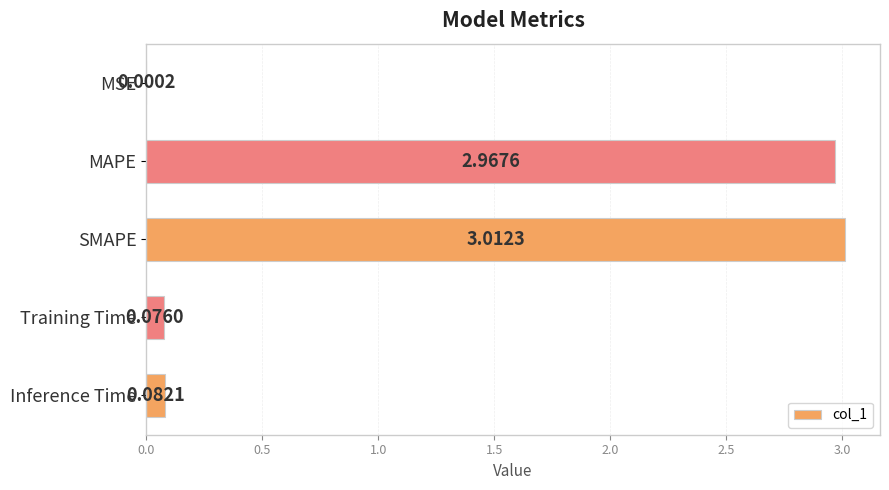

Where is the data nearest to the value 1?

Inference Time